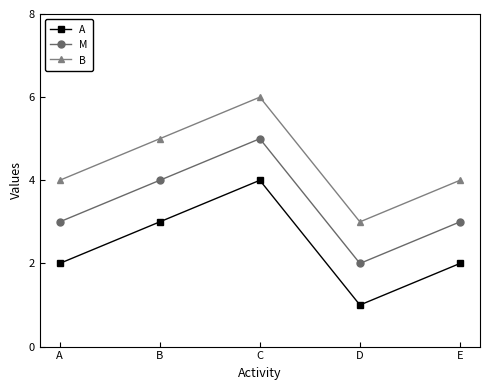

Rank the series by their average value, from highest to lowest.

B, M, A